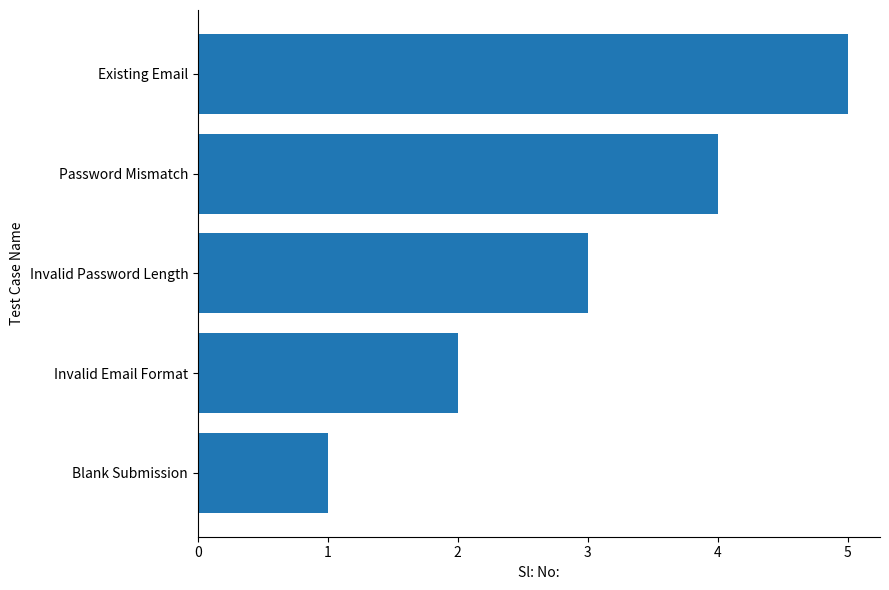

Rank the categories by value from lowest to highest.

Blank Submission, Invalid Email Format, Invalid Password Length, Password Mismatch, Existing Email